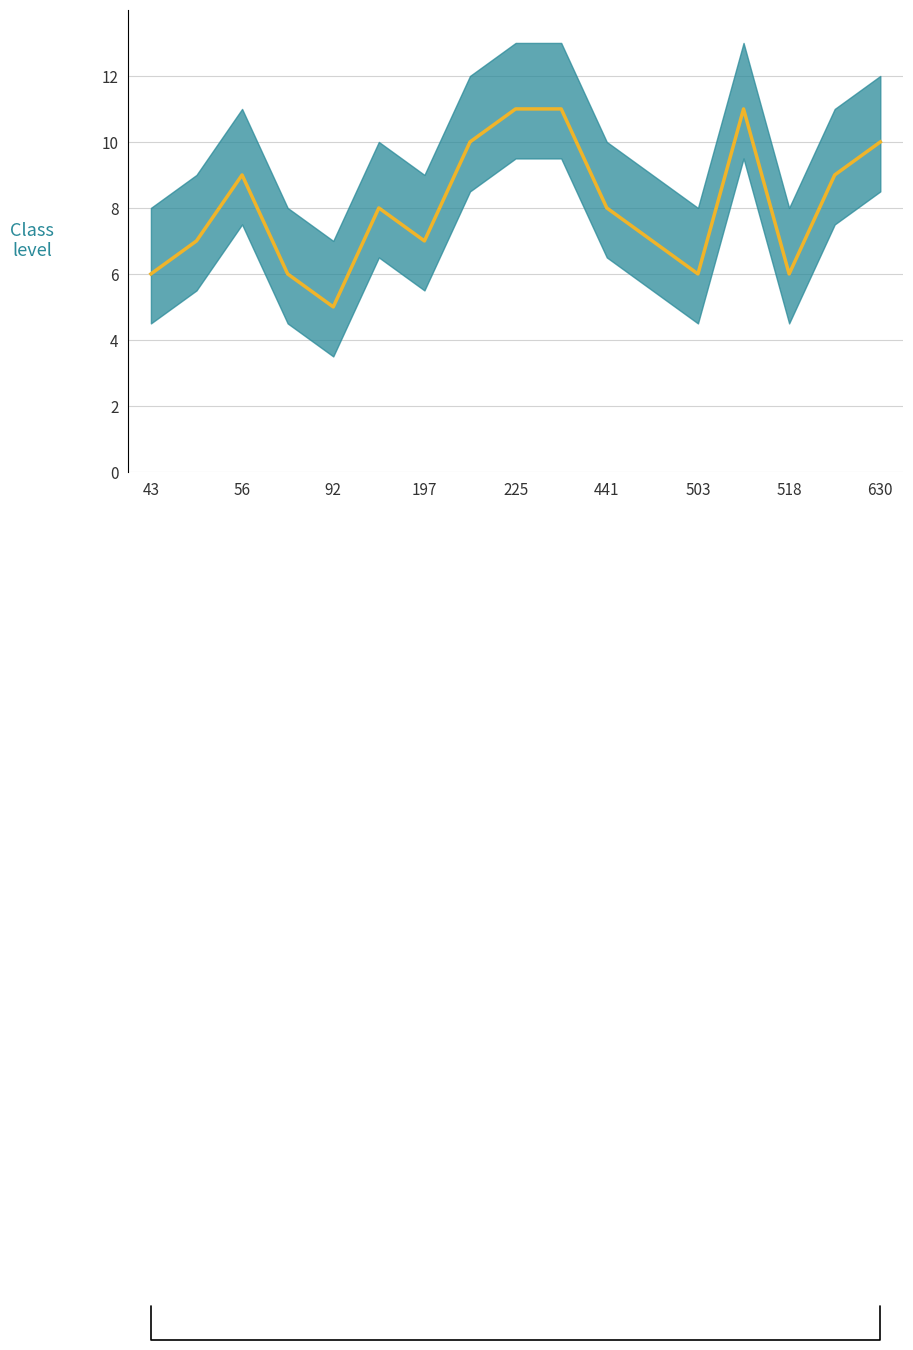

What is the label of the 8th point from the left?

518